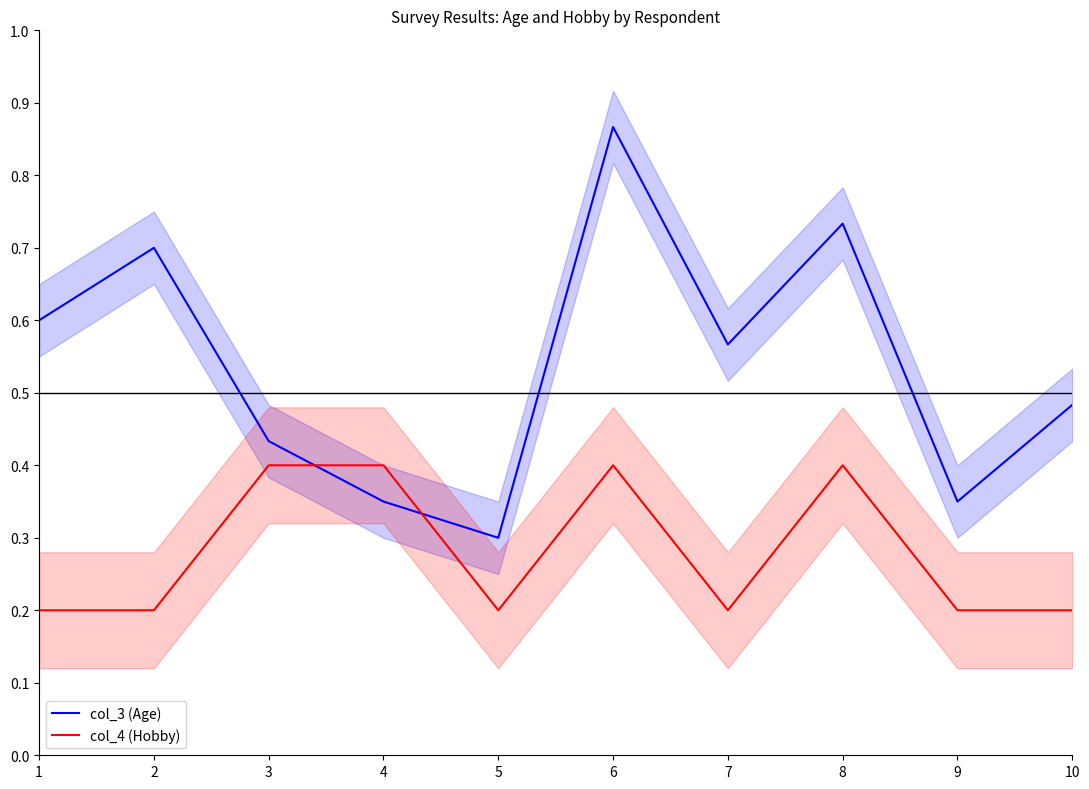

Which series has the widest spread of values?

col_3 (Age)